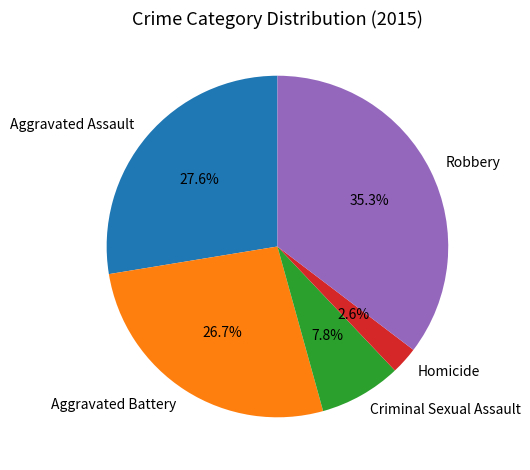

To the nearest percent, what percentage of the pie is Robbery?

35%